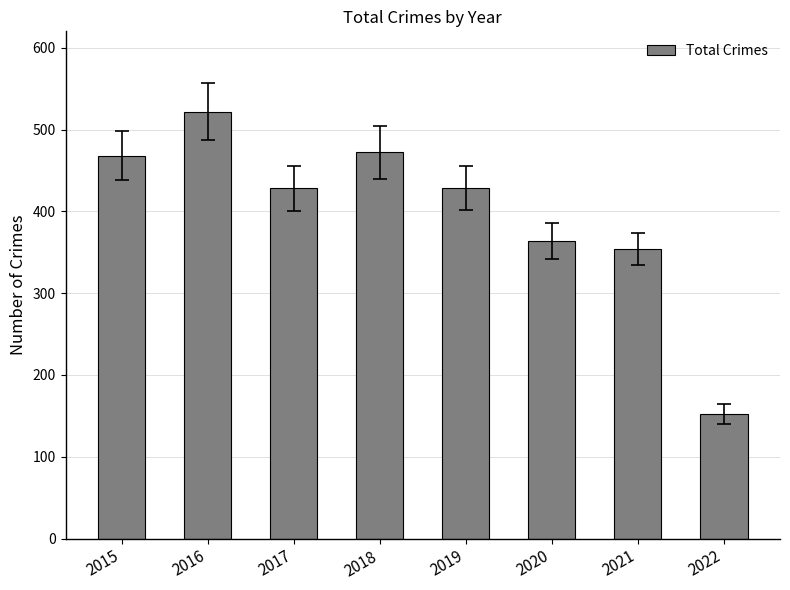

What is the approximate value at 2019?

429